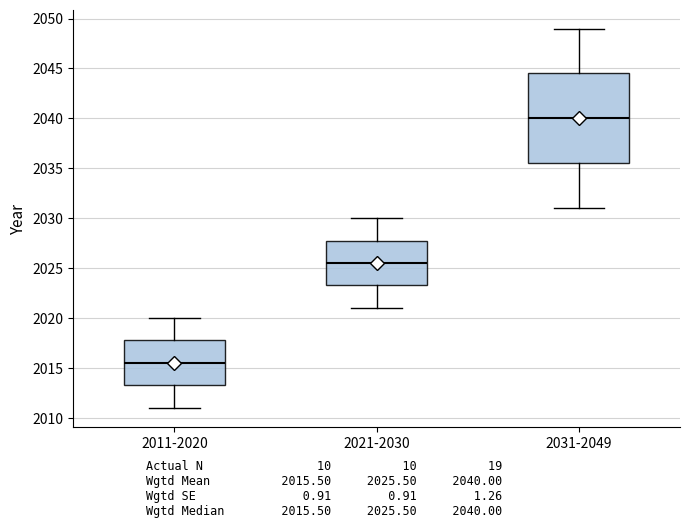

Which box is the tallest, from its lower edge to its upper edge?

2031-2049